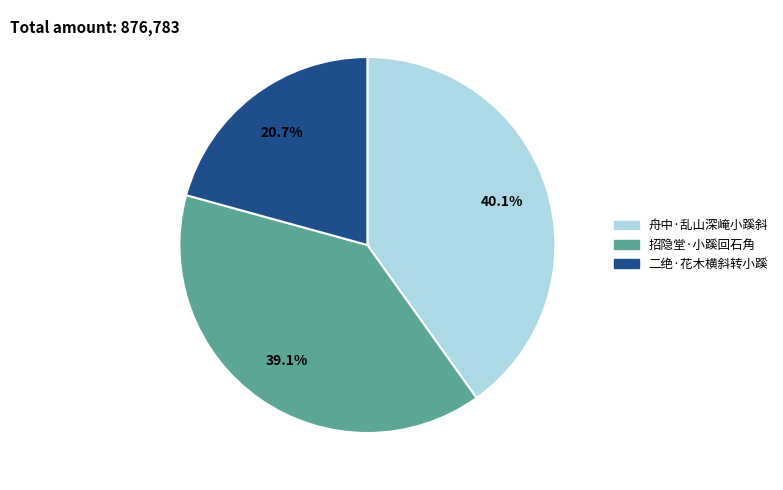

What percentage is the 招隐堂·小蹊回石角 slice, to the nearest percent?

39%